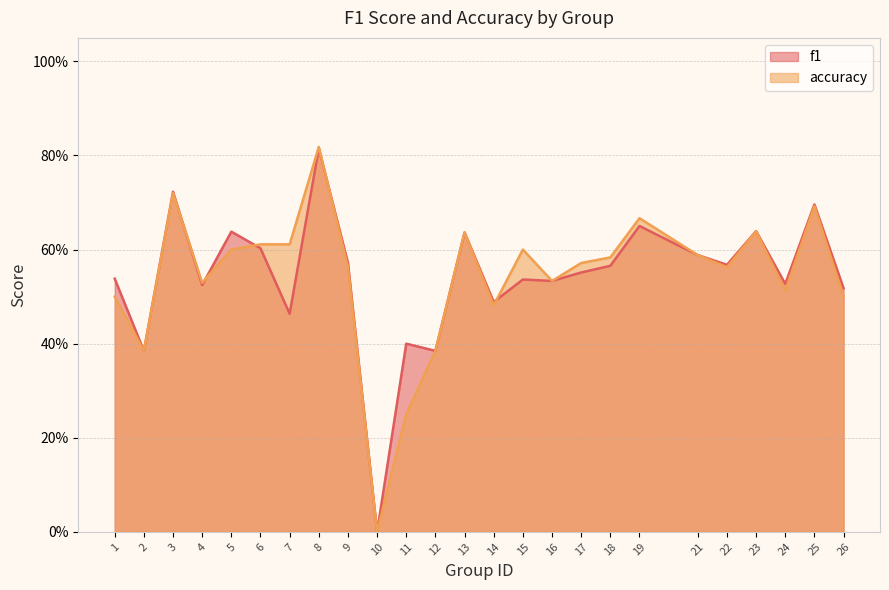

How many series are shown in this chart?

2